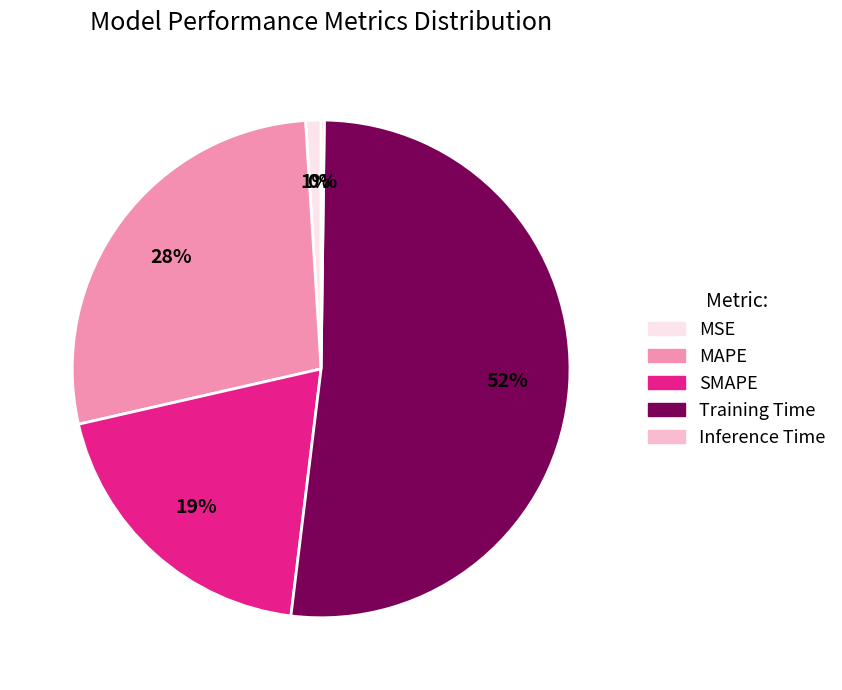

Combined, do MAPE and Training Time account for over 50%?

Yes